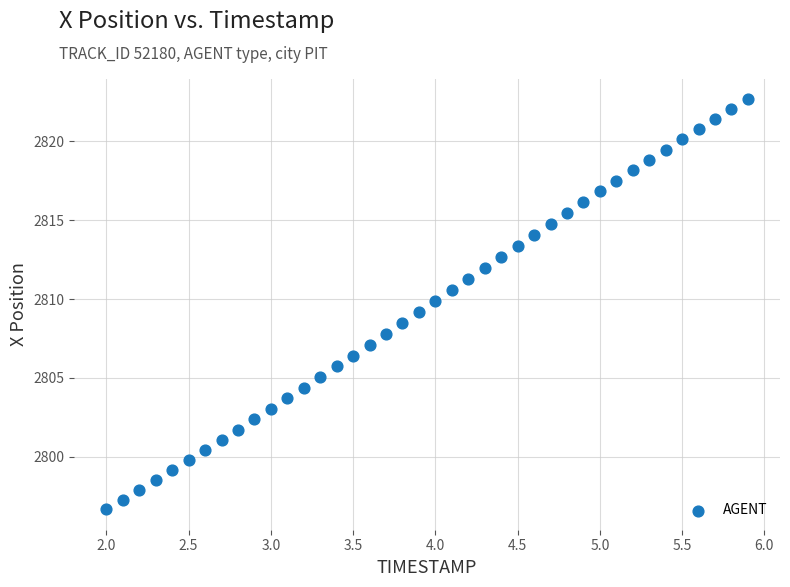

What is the range of X values (max minus min)?

3.9